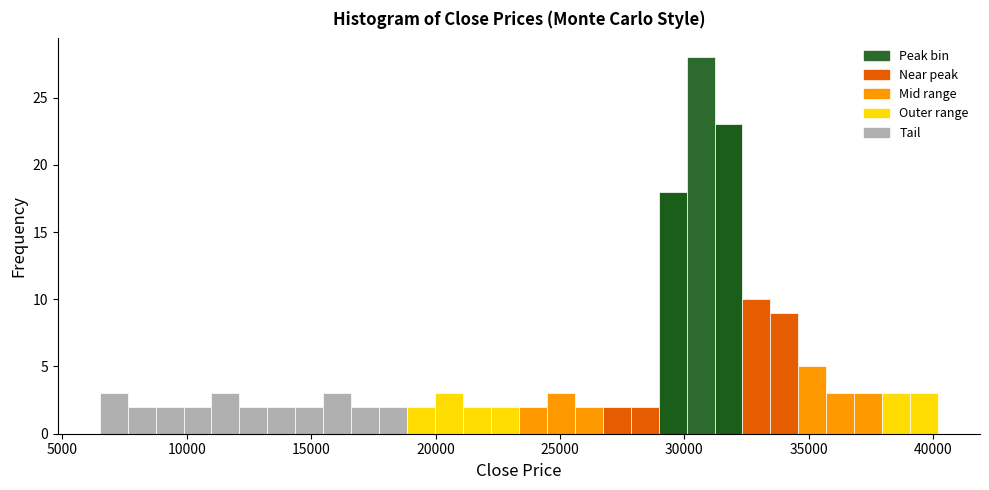

Read against the x-axis, roughly where is the centre of the tallest bar?

30500